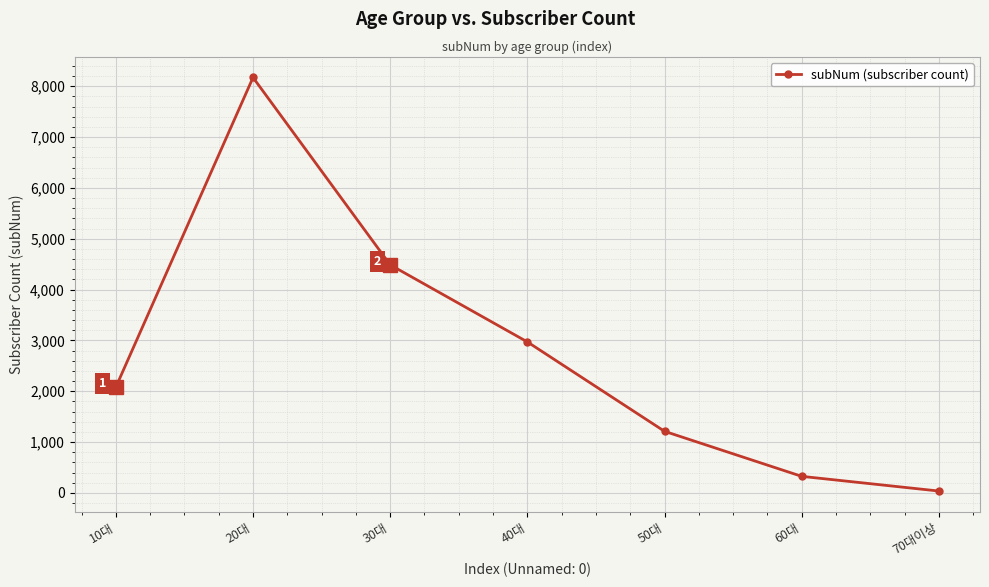

At which label is the value closest to 4105?

30대